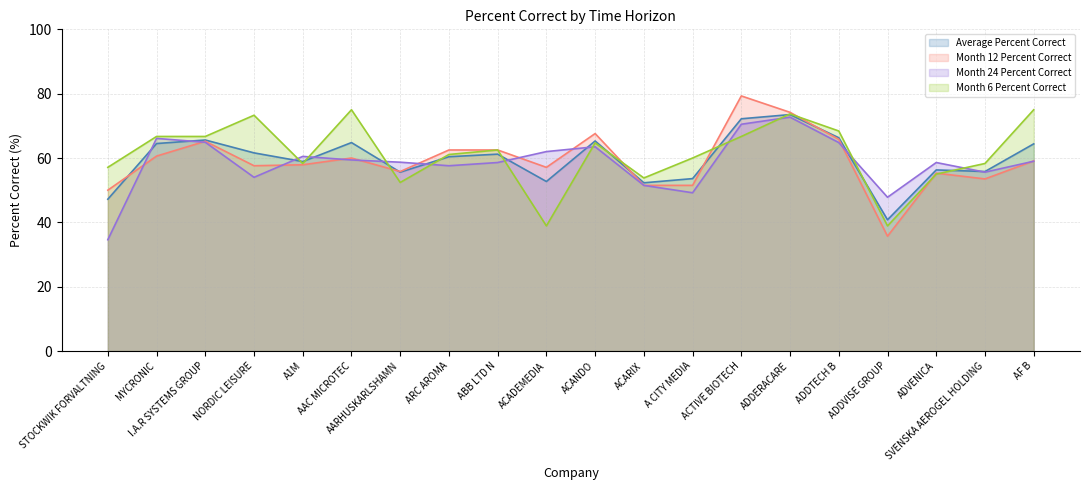

At how many categories does at least one series exceed 69?

5